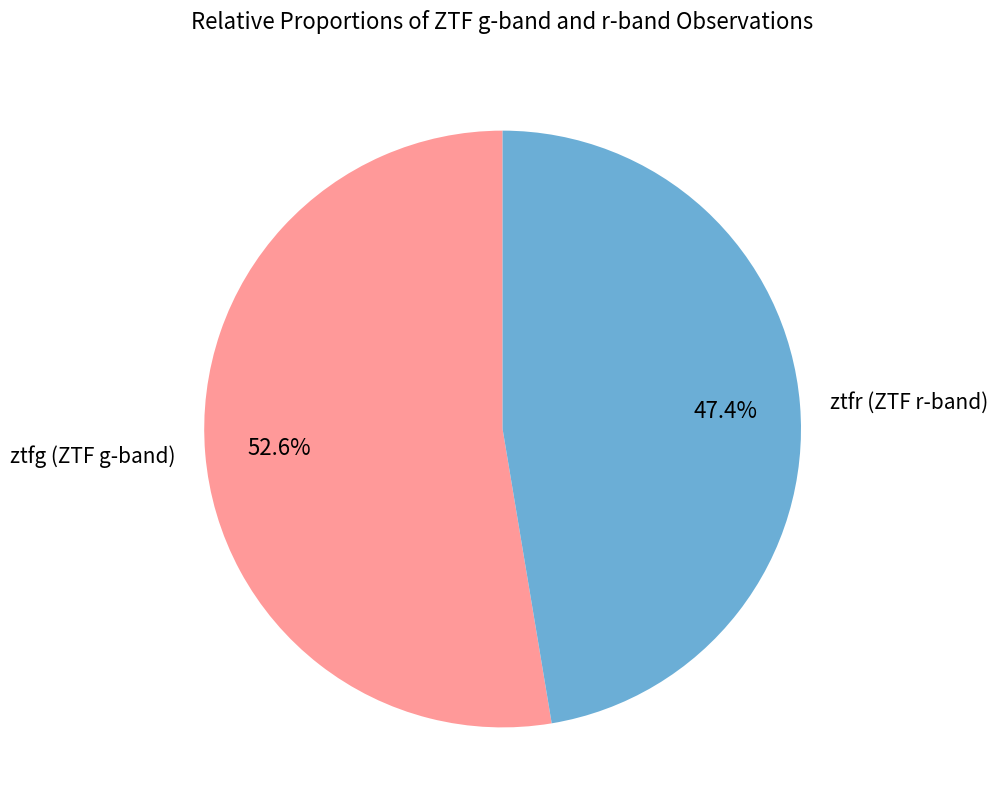

How much of the chart is everything except ztfg?

47.4%